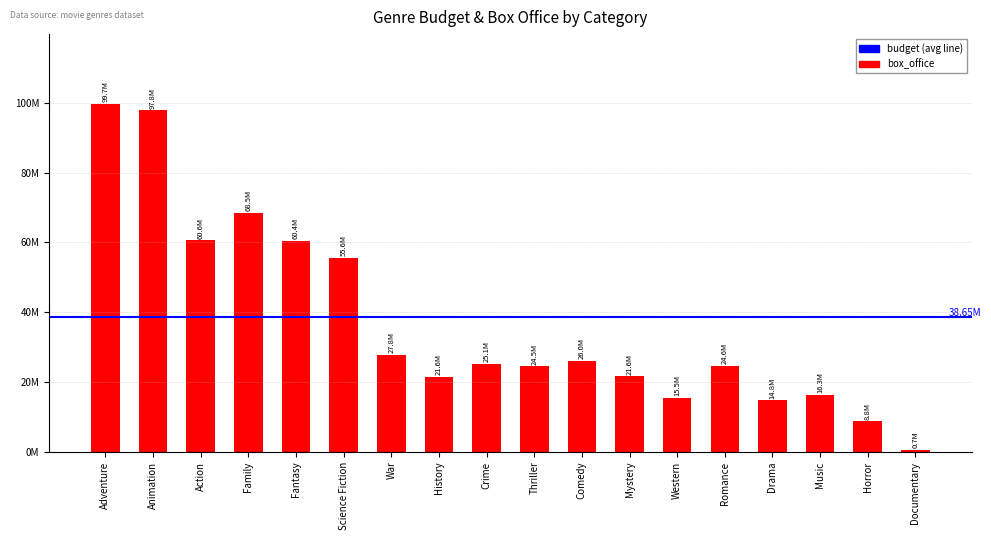

Reading left to right, transcribe all the data shown in this chart.

Adventure=99710766	Animation=97811195	Action=60562933	Family=68480381	Fantasy=60351874	Science Fiction=55629096	War=27808328	History=21568347	Crime=25105264	Thriller=24514370	Comedy=25973484	Mystery=21608123	Western=15544277	Romance=24585650	Drama=14759094	Music=16286729	Horror=8771855	Documentary=687751